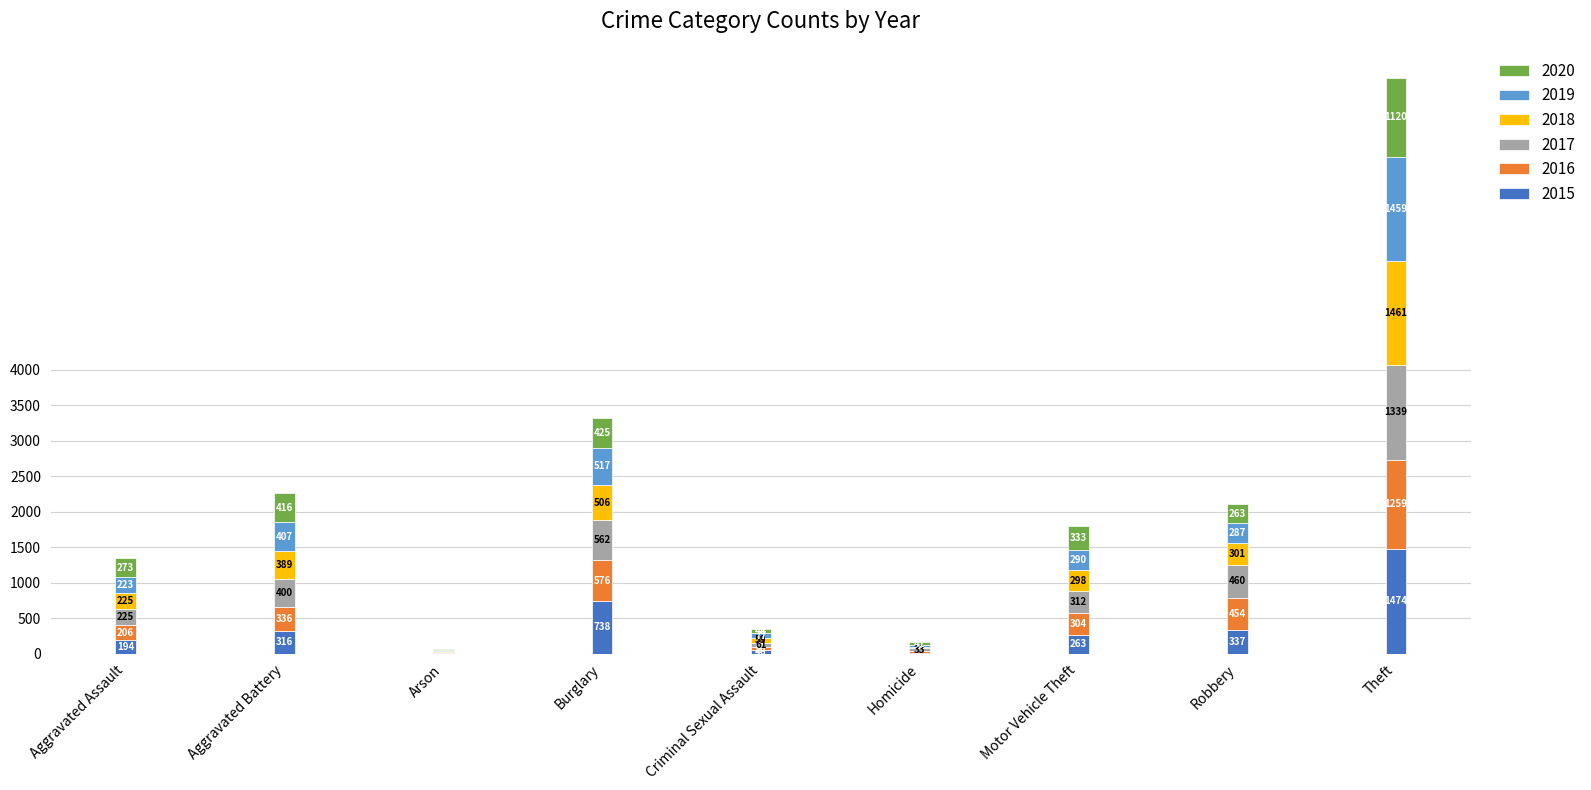

Which category has the highest value in the 2015 series?

Theft